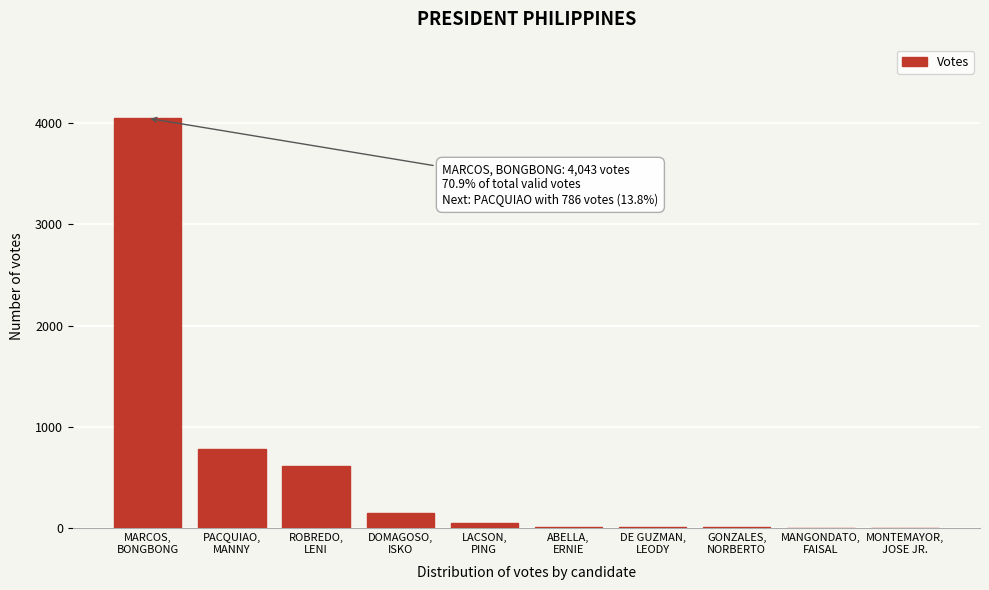

What is the greatest value displayed?

4043